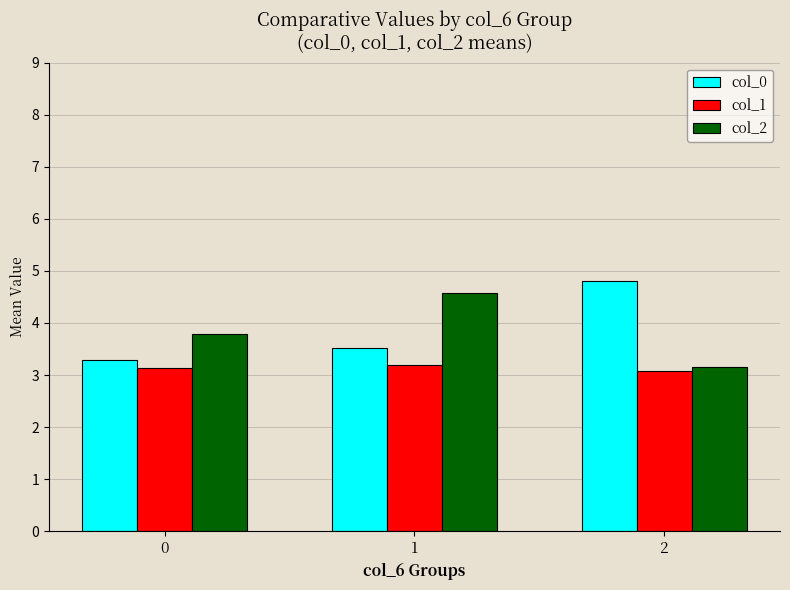

Rank the categories by col_2 value from lowest to highest.

2, 0, 1